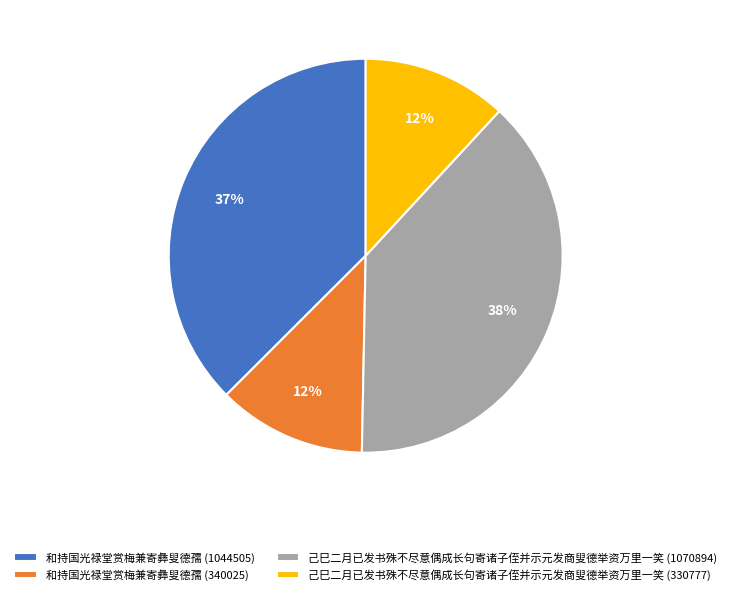

Combined, do 和持国光禄堂赏梅兼寄彝叟德孺 (340025) and 己巳二月已发书殊不尽意偶成长句寄诸子侄并示元发商叟德举资万里一笑 (330777) account for over 50%?

No